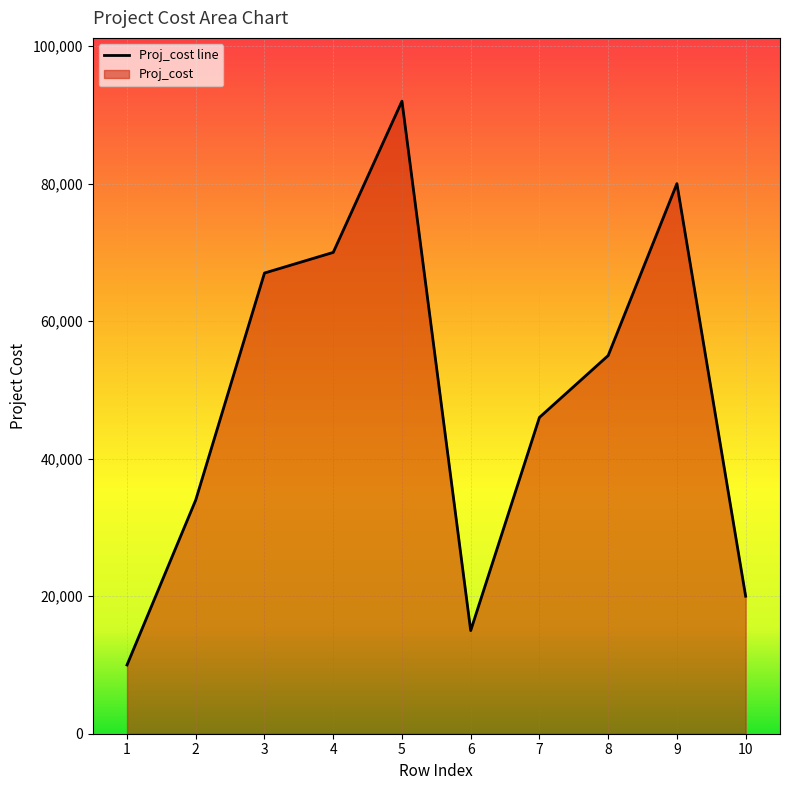

Rank the categories by value from lowest to highest.

1, 6, 10, 2, 7, 8, 3, 4, 9, 5